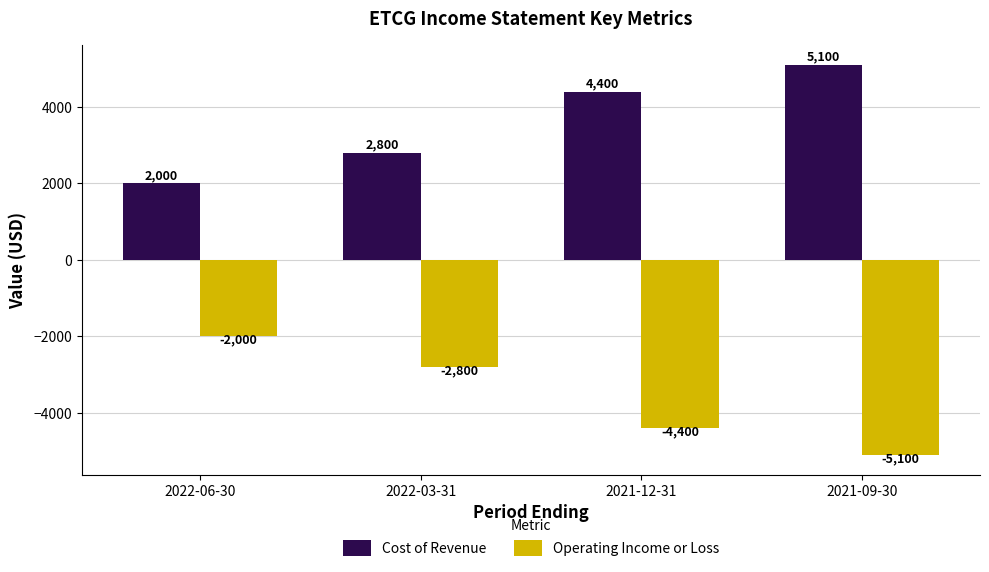

Reading right to left, list all the values displayed in this chart.

Cost of Revenue: 5100	4400	2800	2000
Operating Income or Loss: -5100	-4400	-2800	-2000